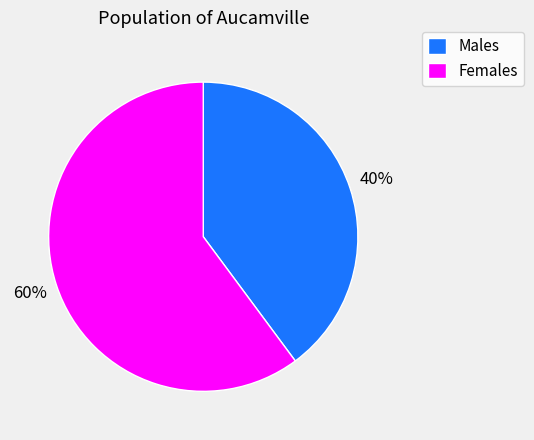

How many slices are in this pie chart?

2